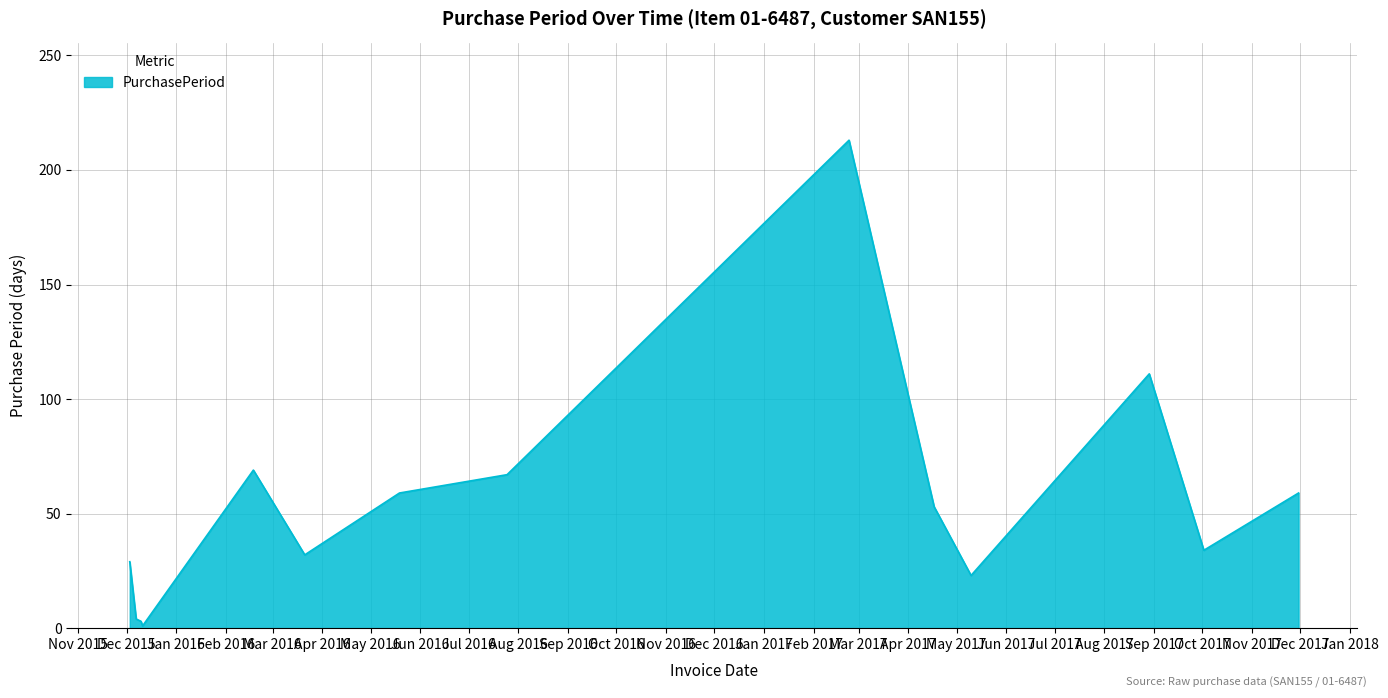

What is the maximum value shown in the chart?

213